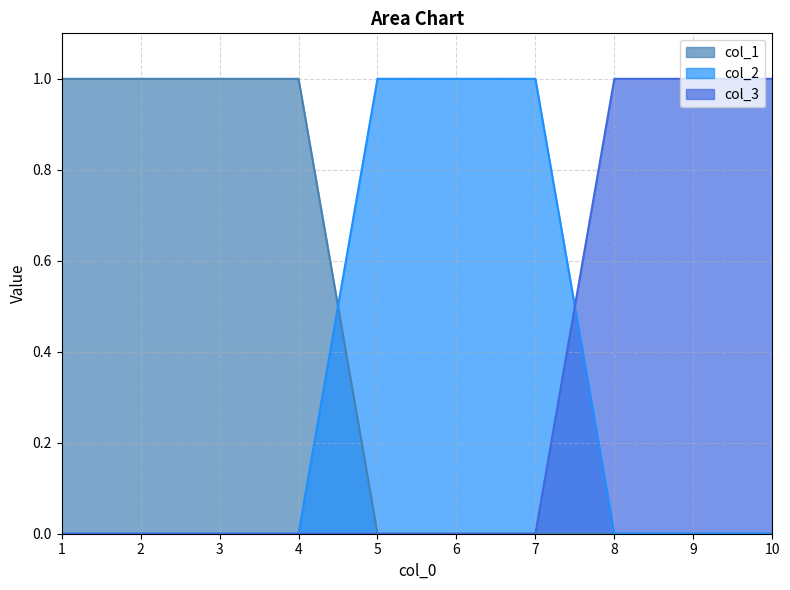

Reading left to right, what are all the values shown in this chart?

col_3: 1=0	2=0	3=0	4=0	5=0	6=0	7=0	8=1	9=1	10=1
col_1: 1=1	2=1	3=1	4=1	5=0	6=0	7=0	8=0	9=0	10=0
col_2: 1=0	2=0	3=0	4=0	5=1	6=1	7=1	8=0	9=0	10=0